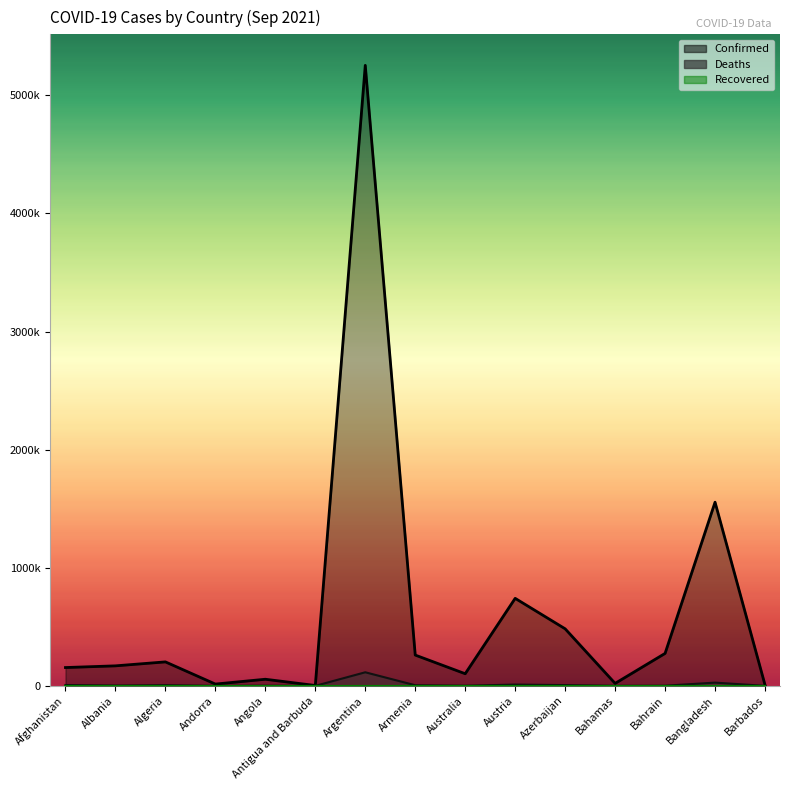

Which category has the lowest value in the Confirmed series?

Antigua and Barbuda